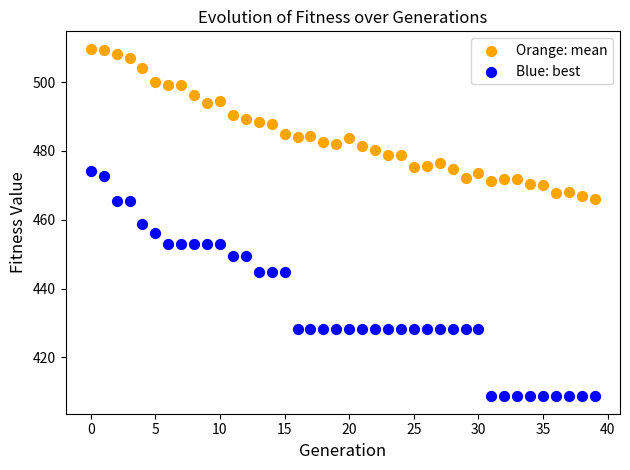

Which series contains the lowest Y value?

Blue: best